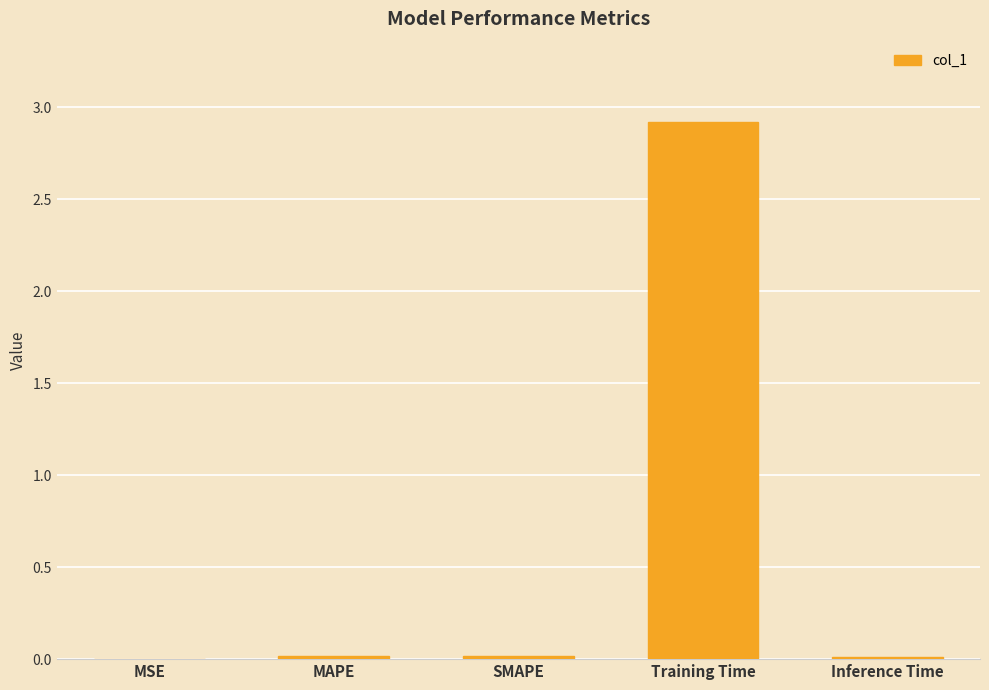

What is the sum of all values?

3.0